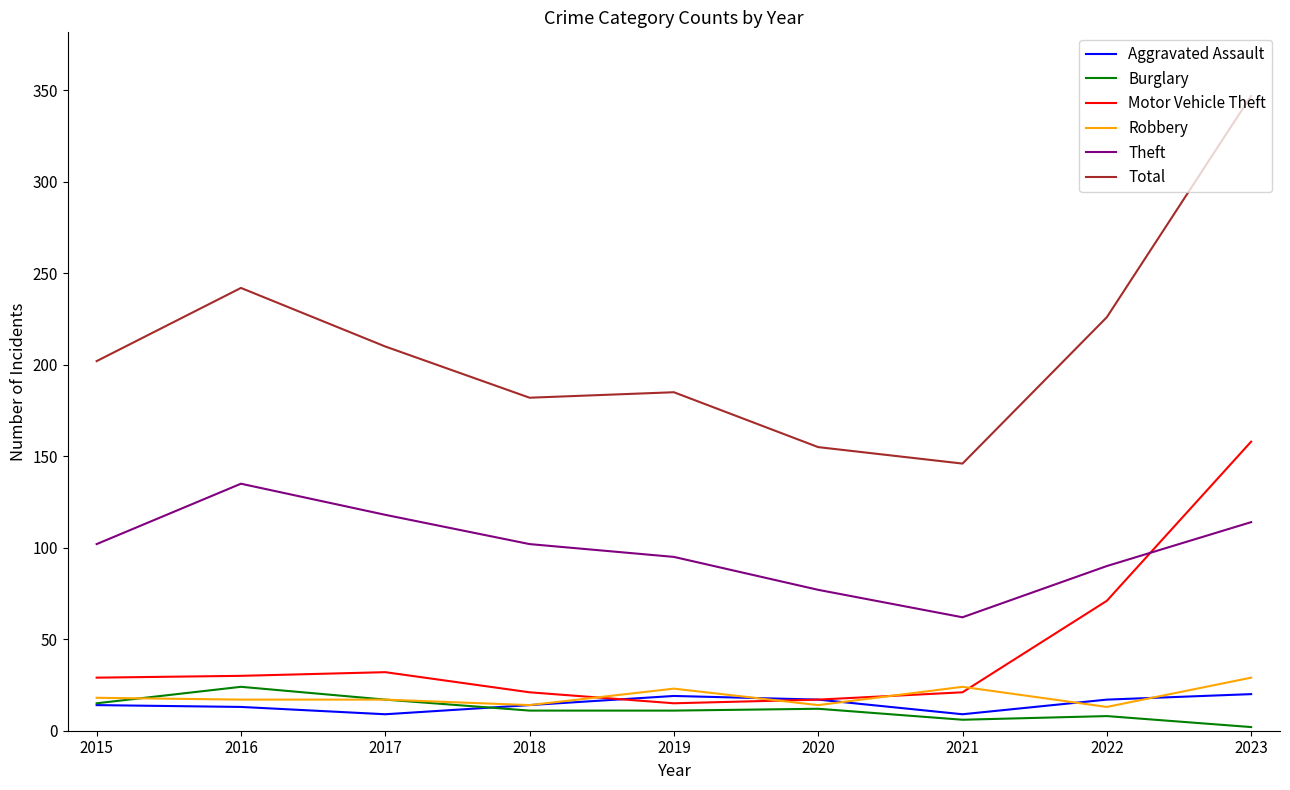

Which series has the largest range (max minus min)?

Total